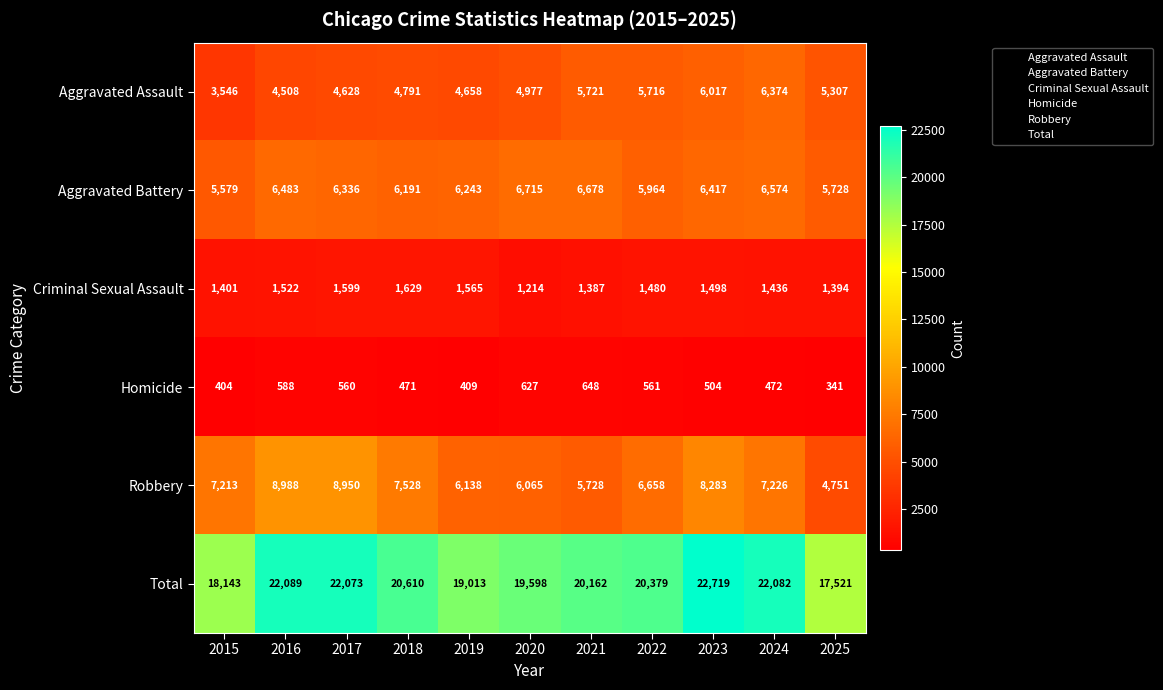

Which series has the largest total across all categories?

Total